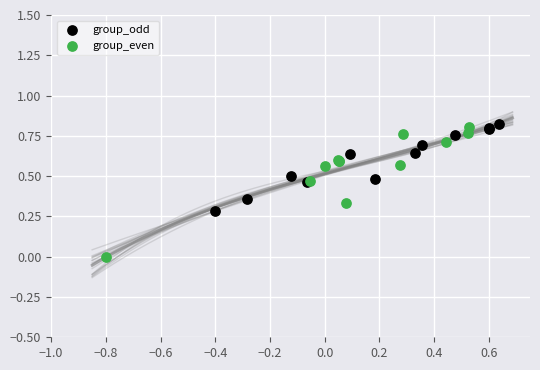

What are all the series names shown in the legend?

group_odd, group_even